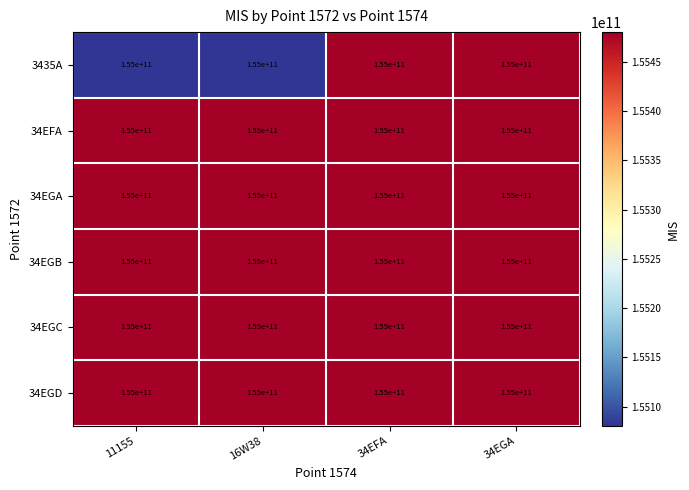

Is the value of 34EGB at 16W38 greater than the value of 34EGD at 11155?

No